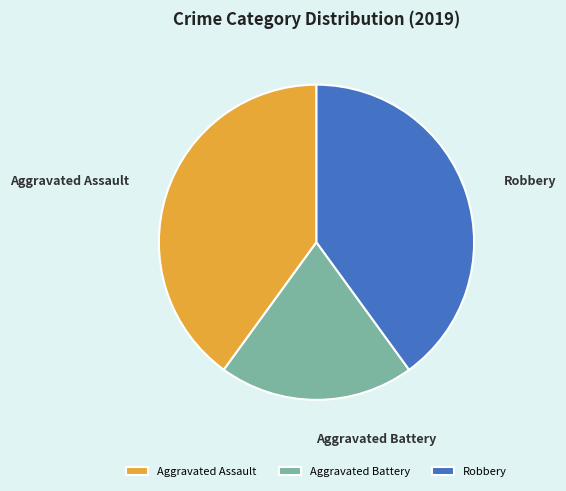

Do Aggravated Battery and Aggravated Assault together represent more than half of the pie?

Yes